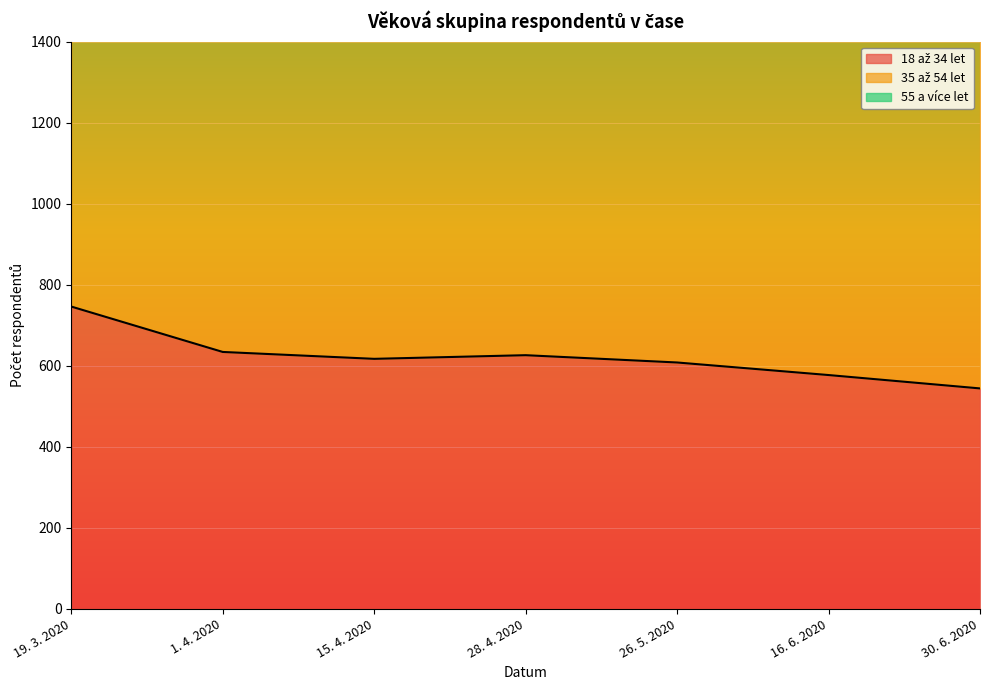

True or false: 55 a více let has a value of 987 at 16. 6. 2020.

False